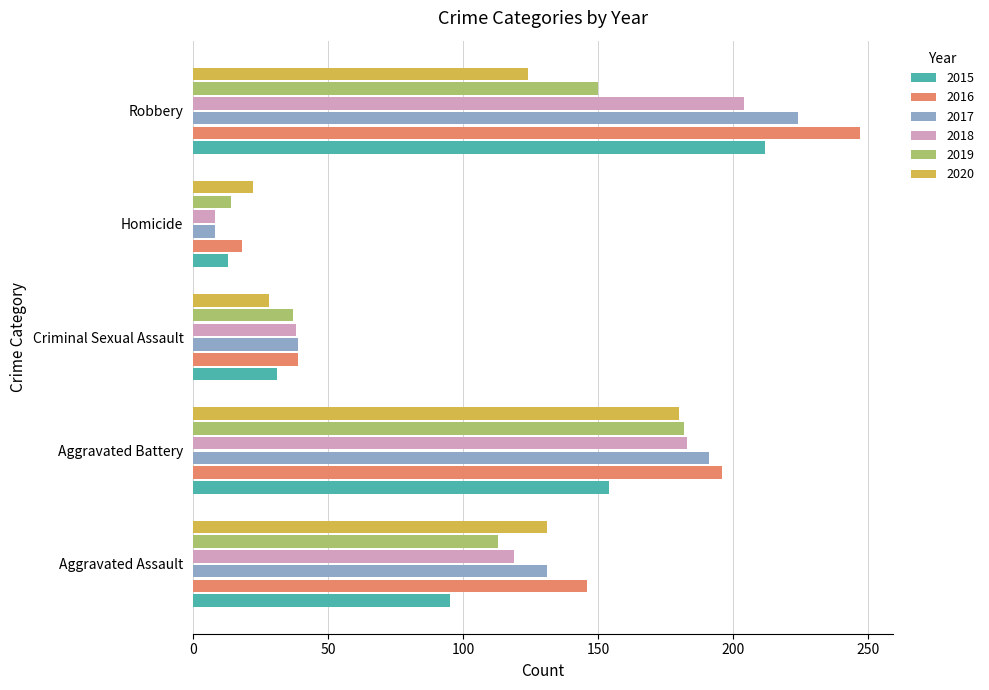

True or false: 2017 has a value of 16 at Criminal Sexual Assault.

False